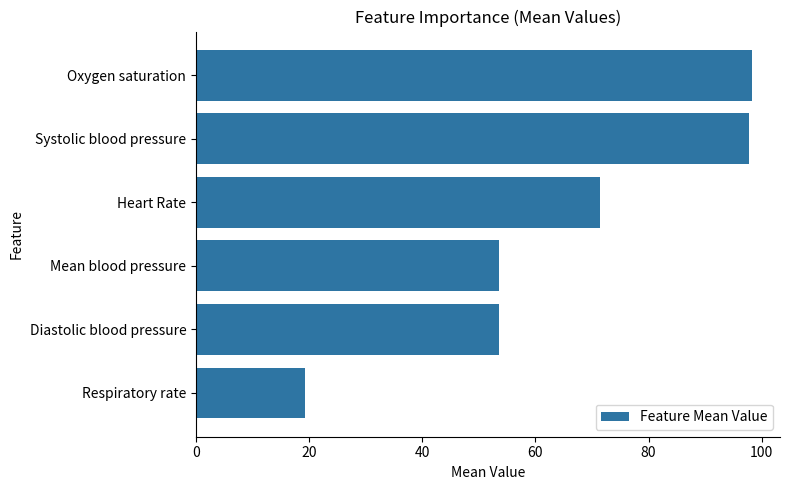

What value does the data have at Diastolic blood pressure?

53.6